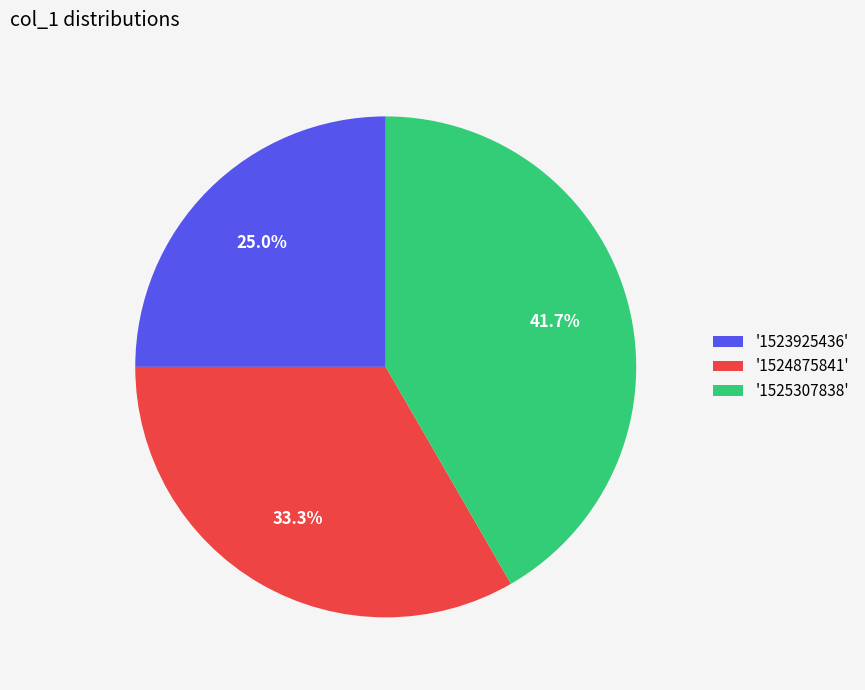

What is the largest slice in the pie chart?

'1525307838'